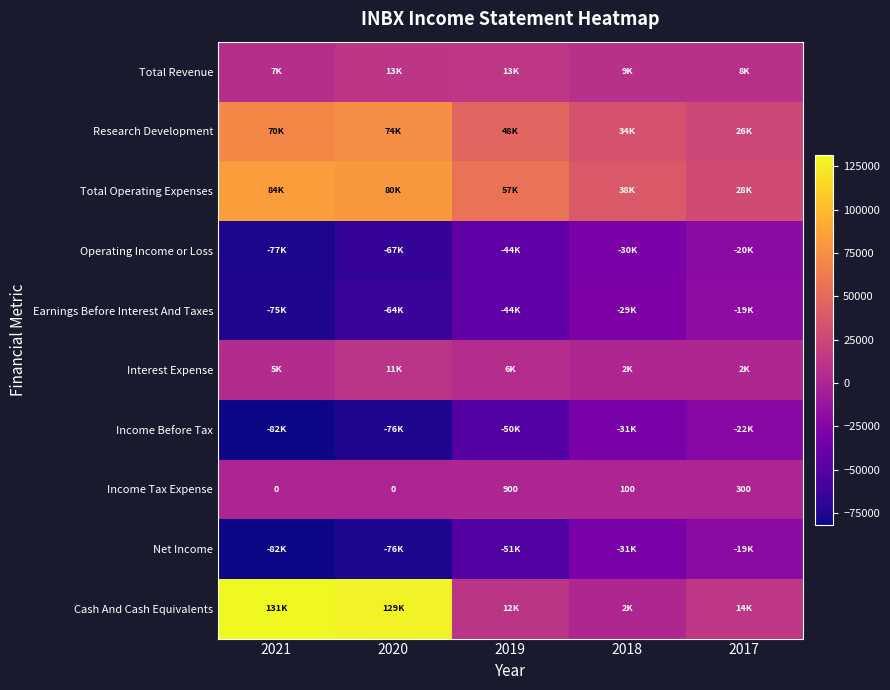

What is the greatest value displayed?

131300